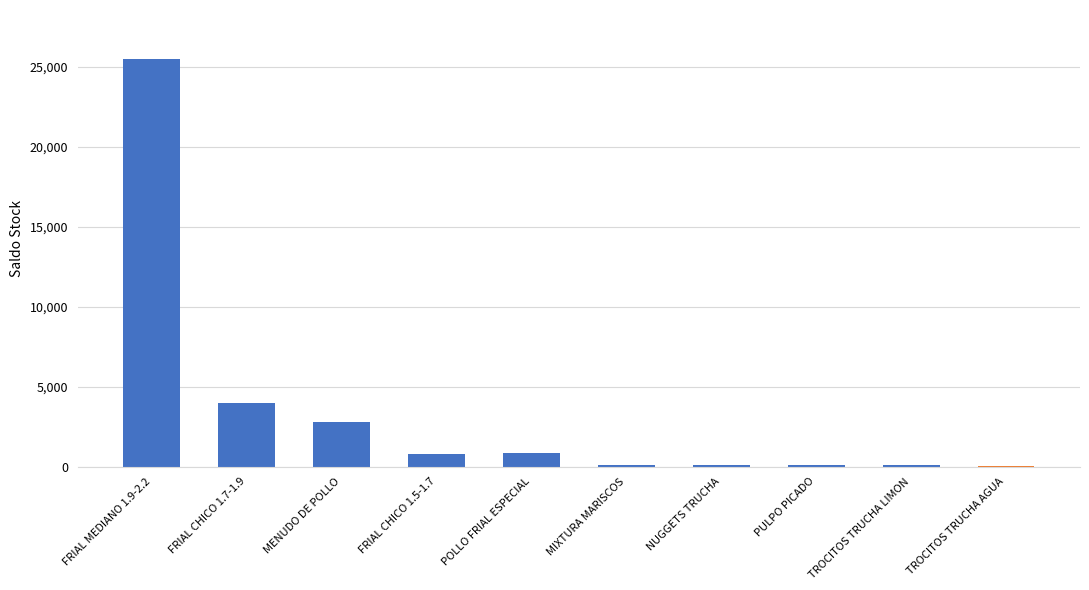

What is the difference between the maximum and minimum values?

25442.3